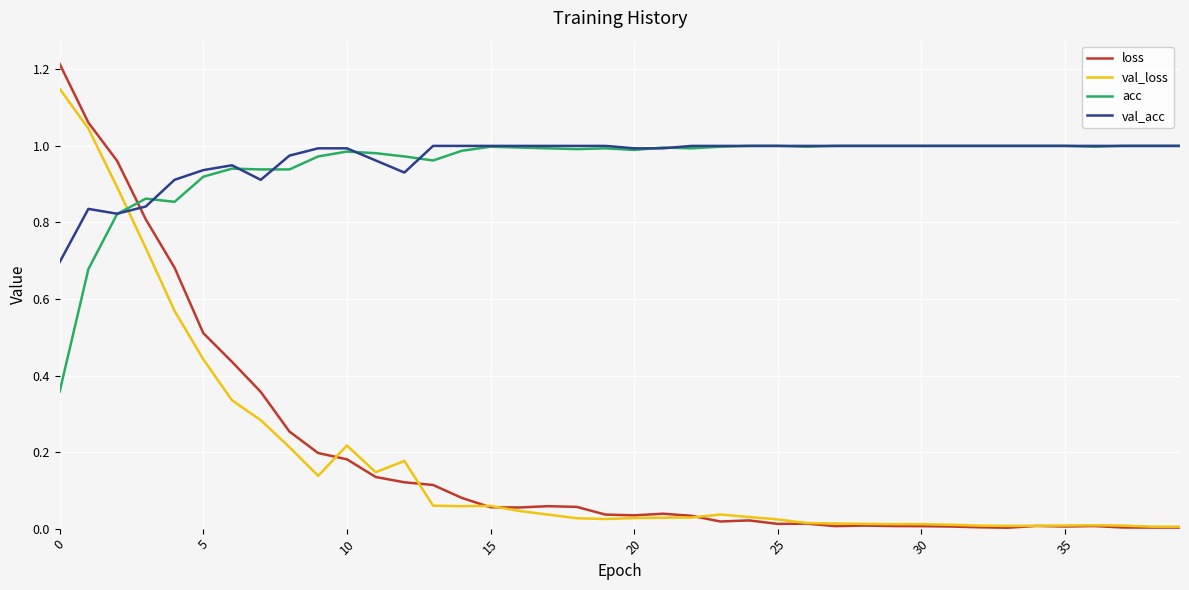

After their last crossing, which series has the higher values: val_acc or loss?

val_acc